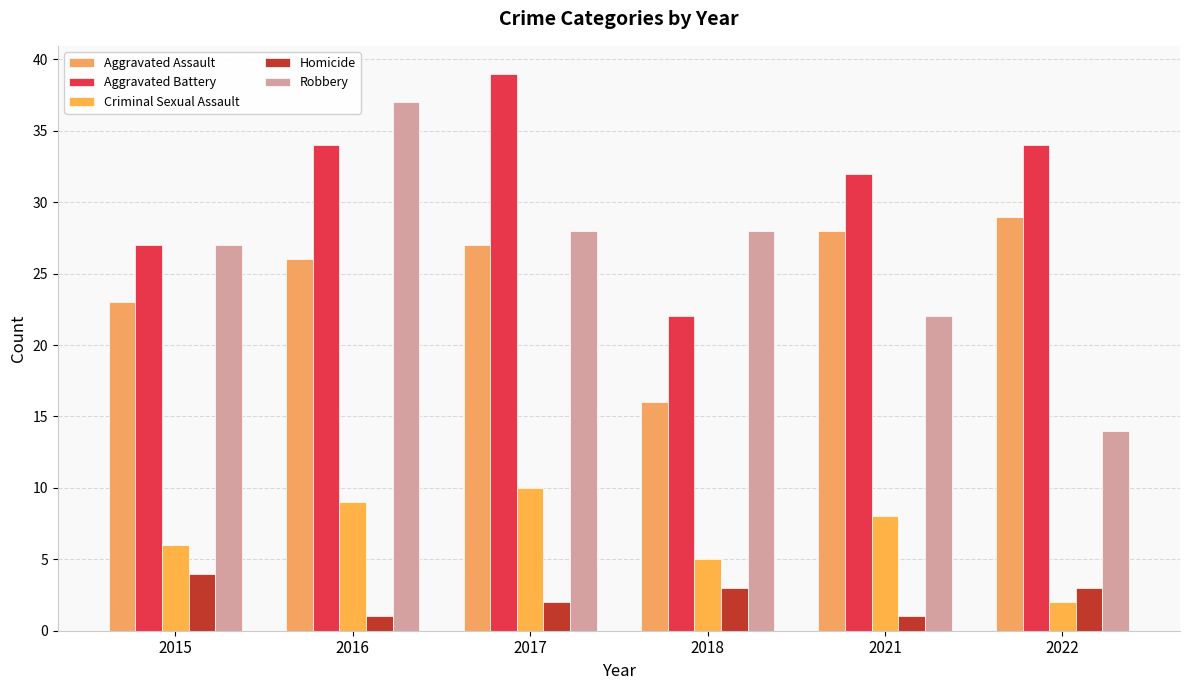

What is the total value across all series at 2015?

87